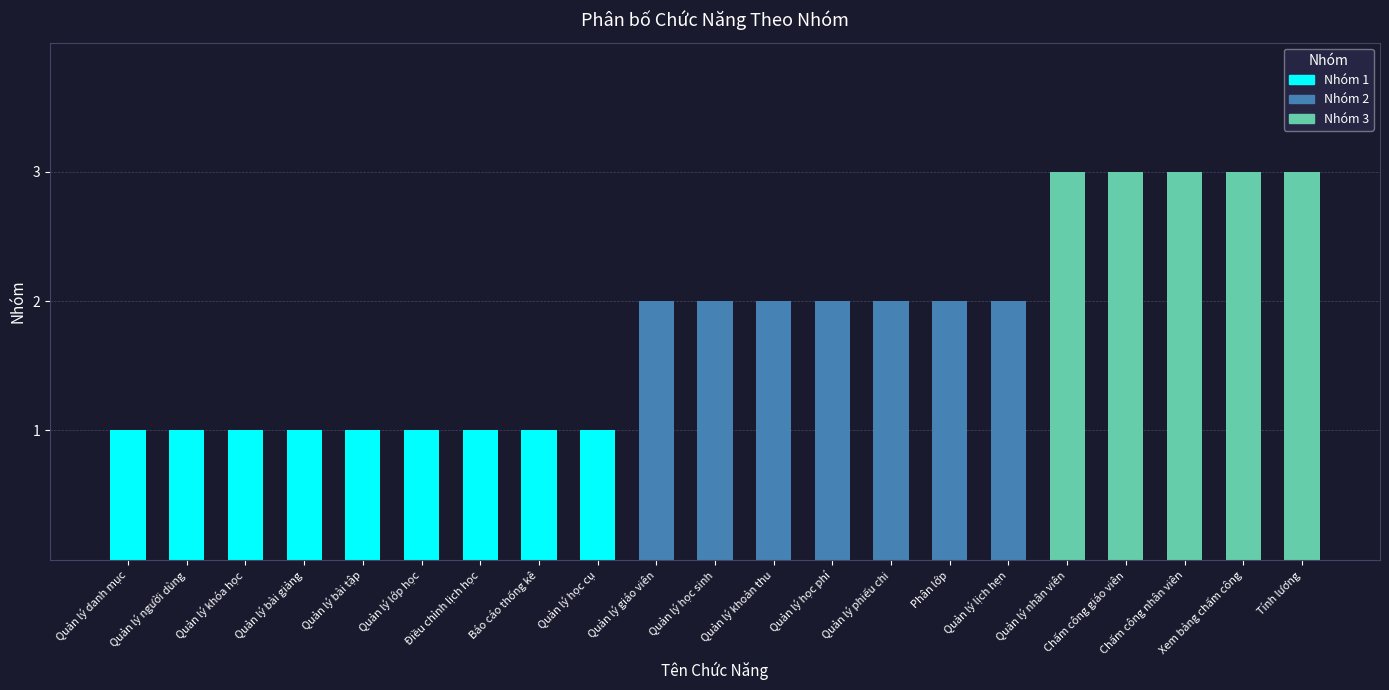

What is the smallest value displayed?

1